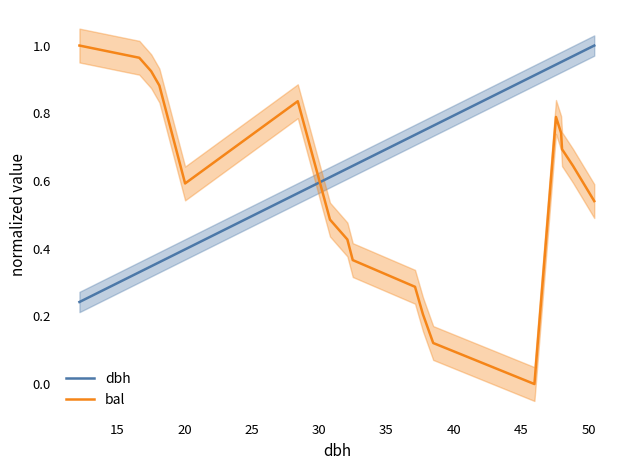

True or false: bal and dbh intersect in this chart.

True